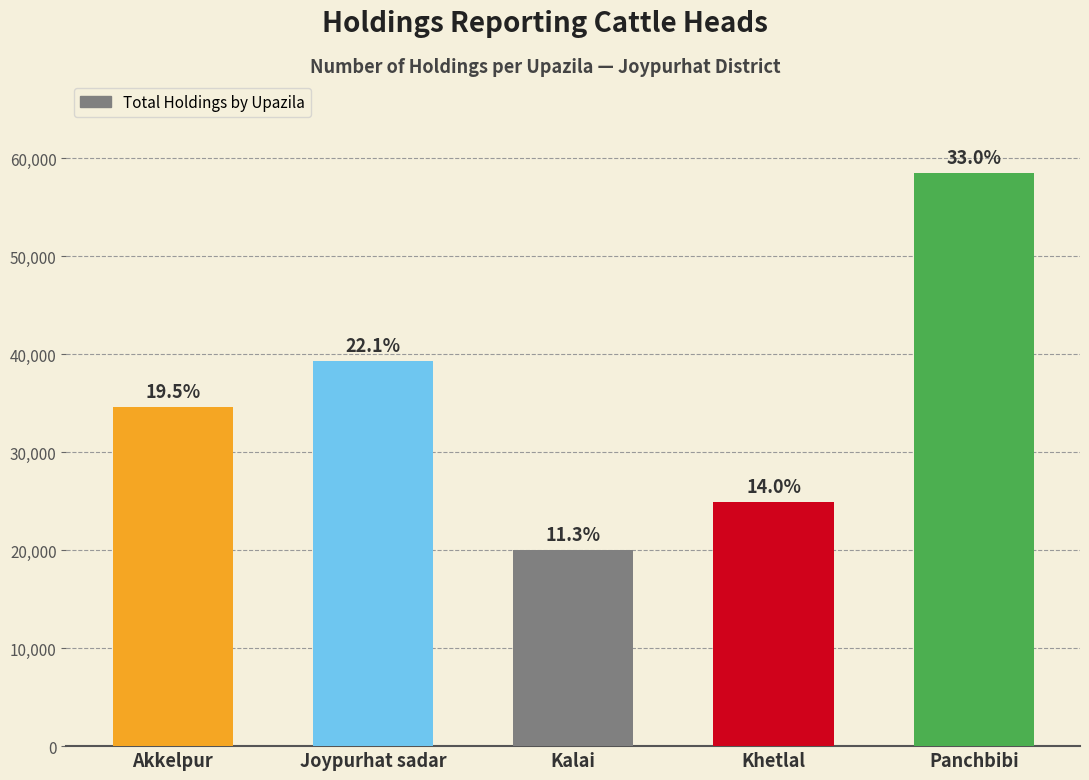

How many bars are there in total?

5